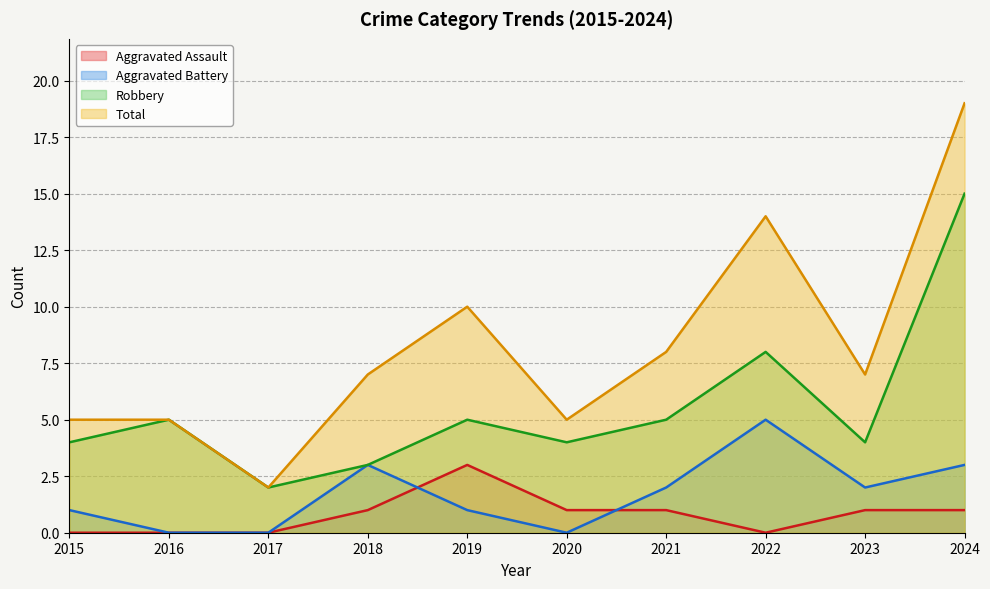

How many data points in Robbery are less than 5?

5